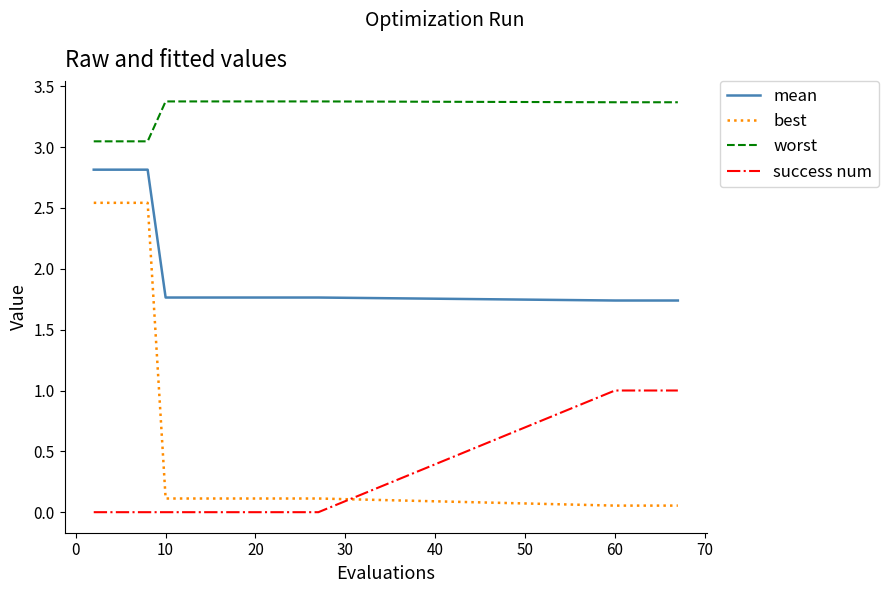

Does the chart have visible grid lines?

No